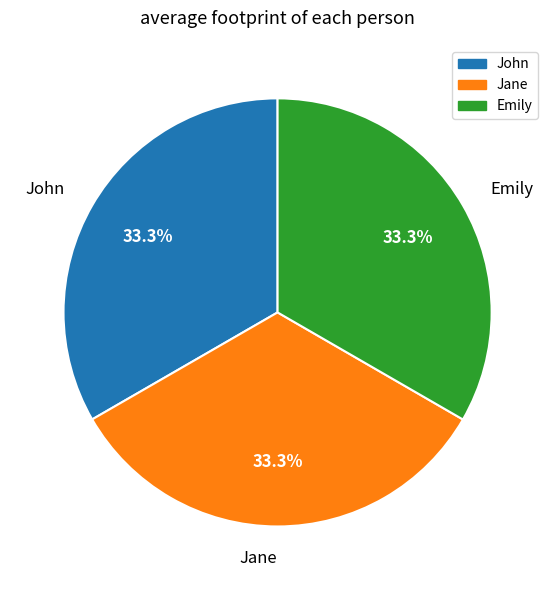

Is there any slice that represents more than half of the pie?

No